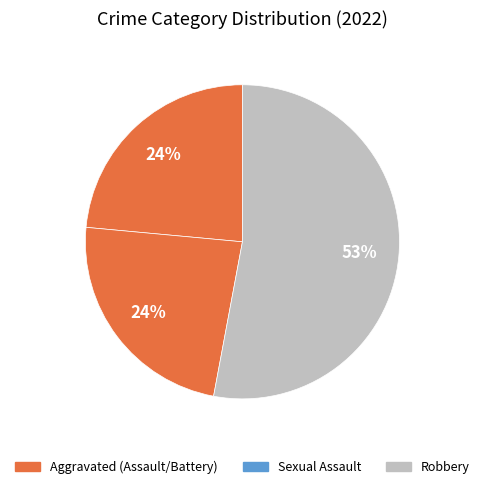

Count the number of slices in the pie.

3